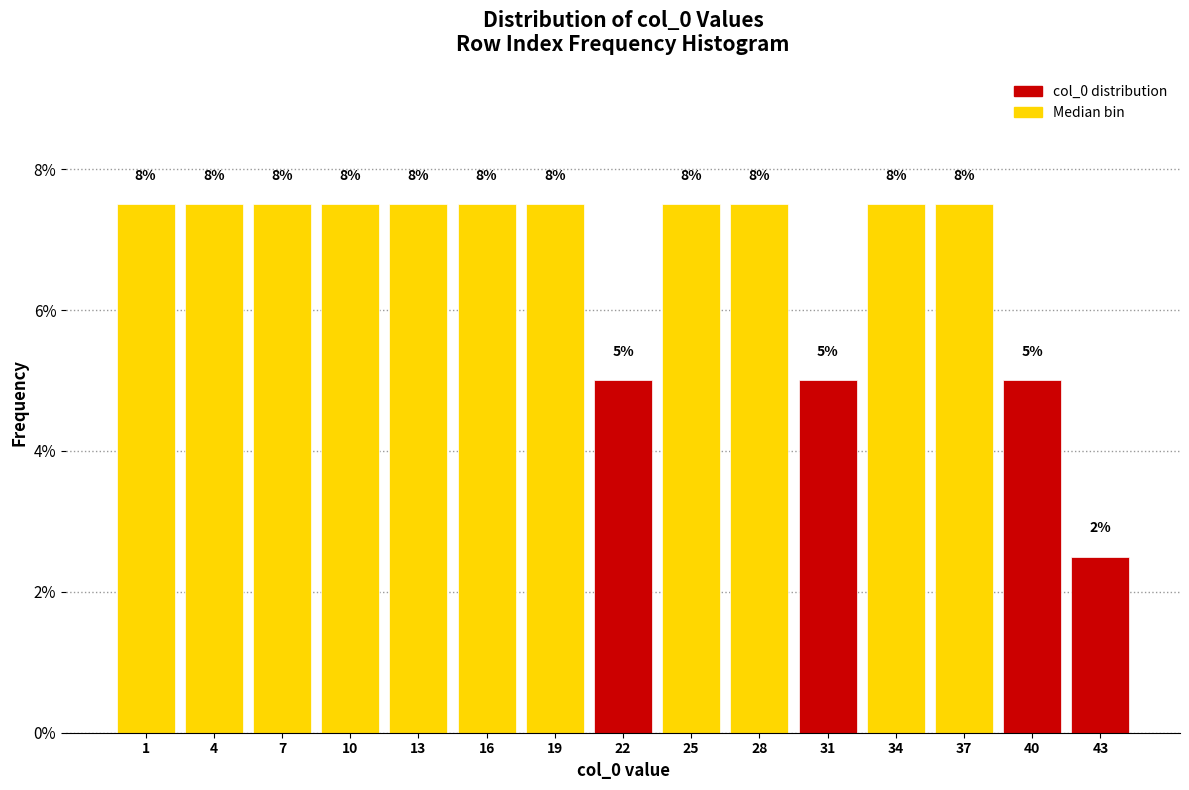

How many bars are there in total?

15